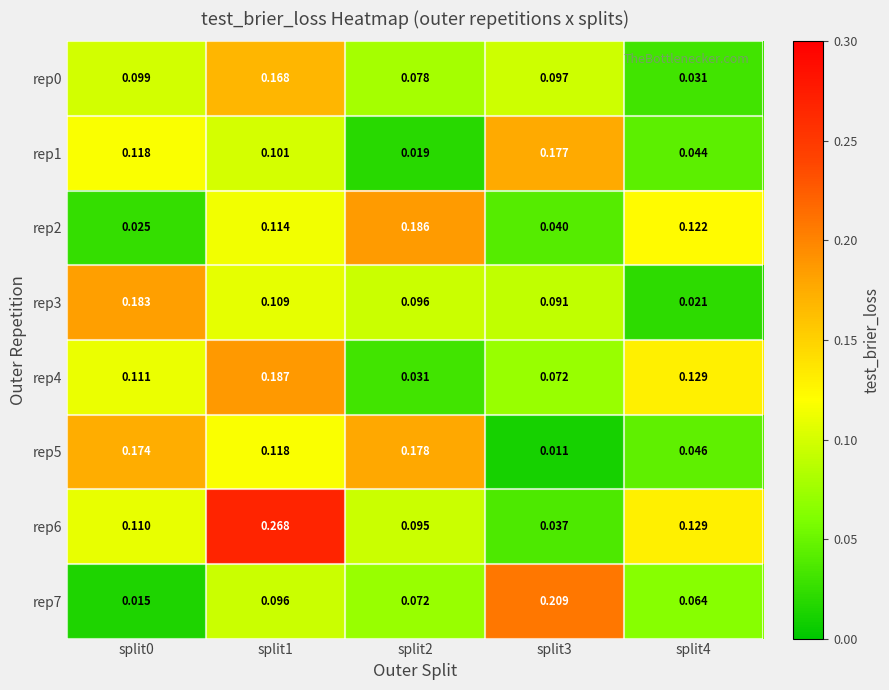

Is the value of rep1 at split1 greater than the value of rep7 at split2?

Yes